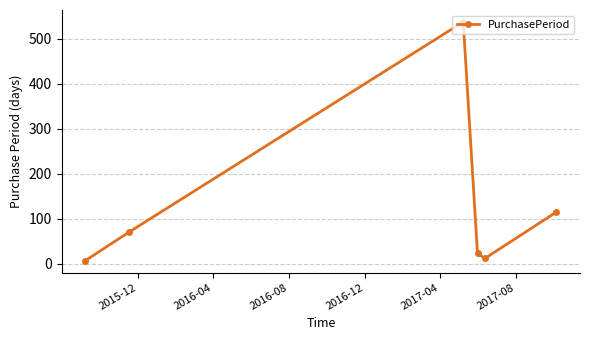

What is the average value?

128